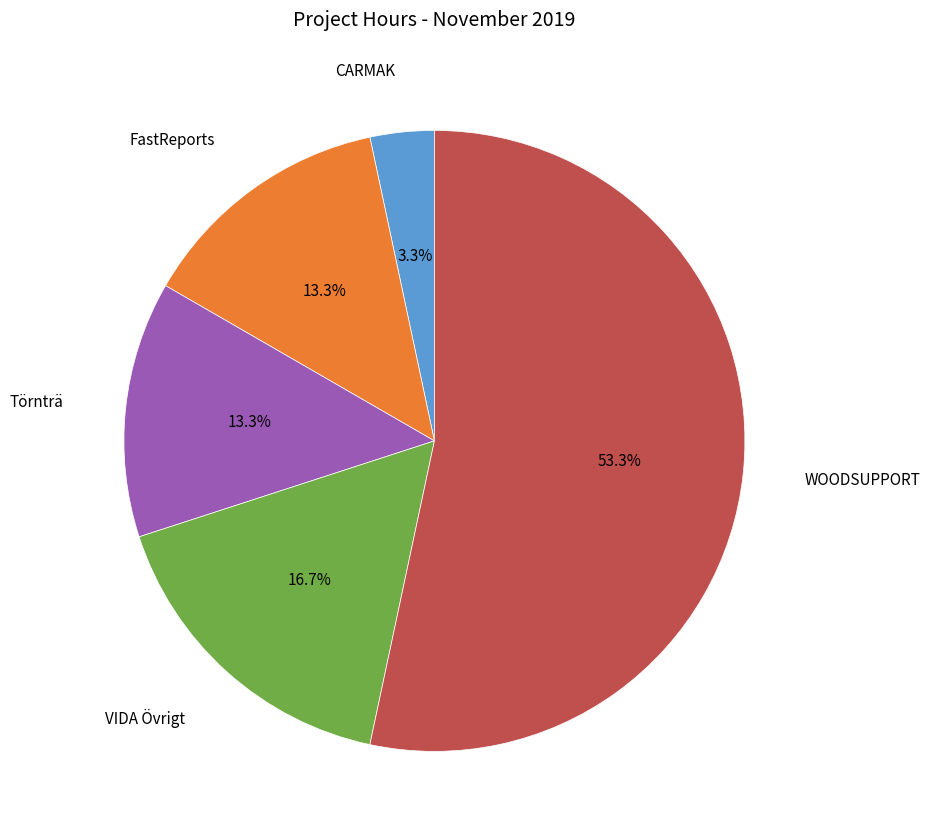

Do CARMAK and VIDA Övrigt together represent more than half of the pie?

No